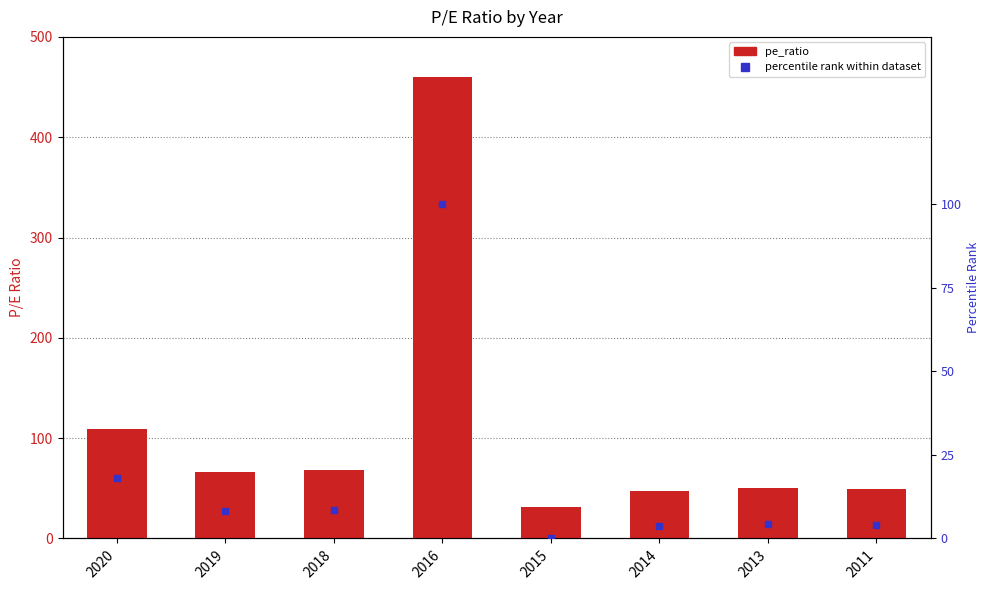

What is the difference between the maximum and minimum values in the pe_ratio series?

428.6